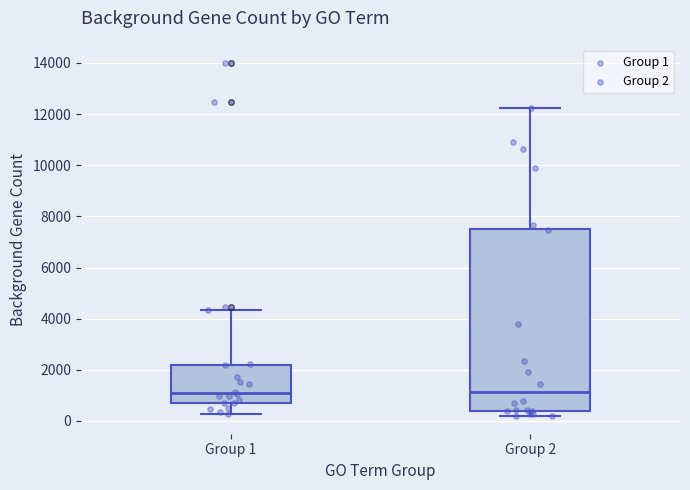

Which box is the tallest, from its lower edge to its upper edge?

Group 2